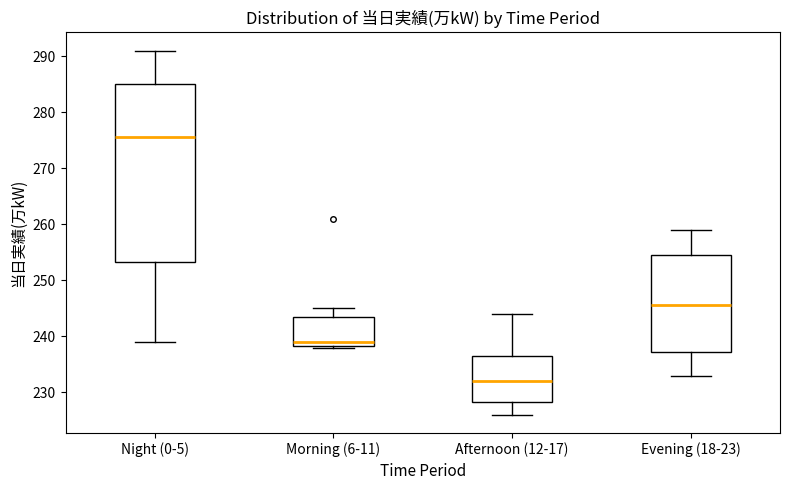

Reading left to right, read every box against the y-axis: the position of its median line, the range the box covers, and the ends of its whiskers. The values are not printed on the chart, so give them approximately, as read against the axis.

Night (0-5): median 276, box 253 to 285, whiskers 239 to 291
Morning (6-11): median 239, box 238 to 244, whiskers 238 to 245
Afternoon (12-17): median 232, box 228 to 237, whiskers 226 to 244
Evening (18-23): median 246, box 237 to 255, whiskers 233 to 259